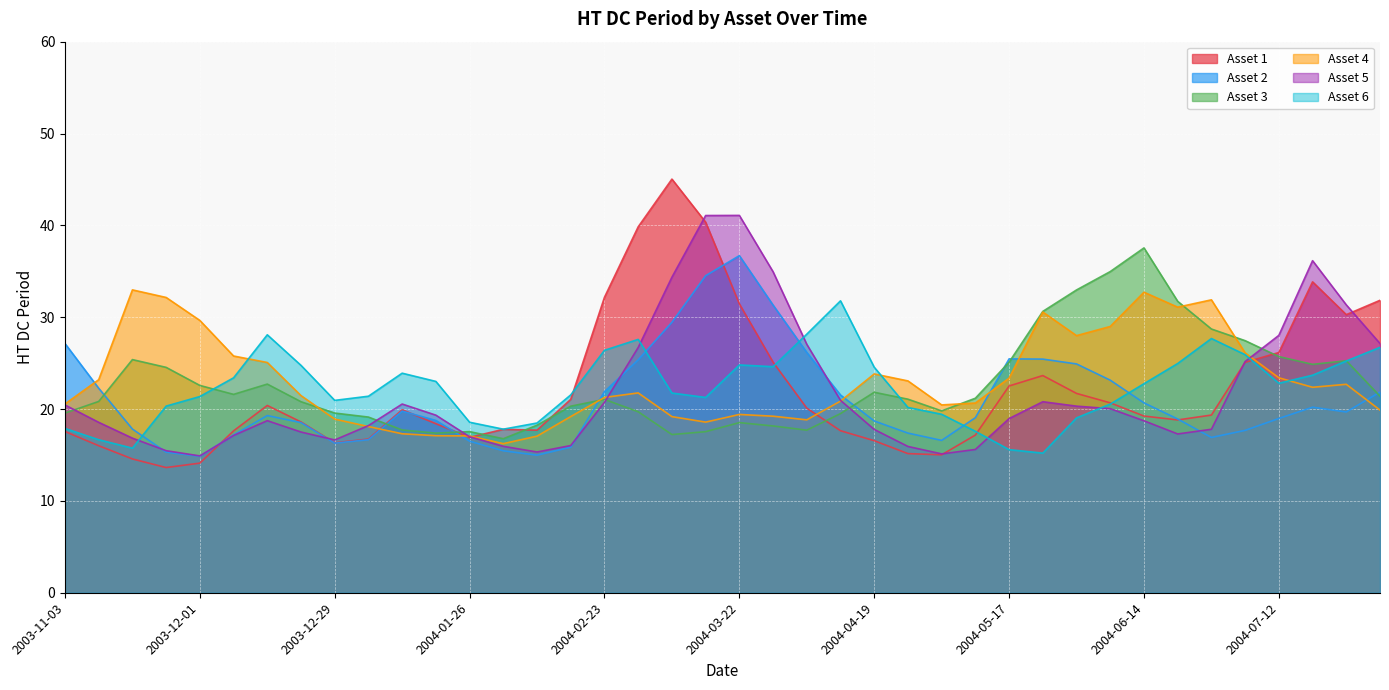

What is the spread (max minus min) of values at 2003-11-24?

18.5